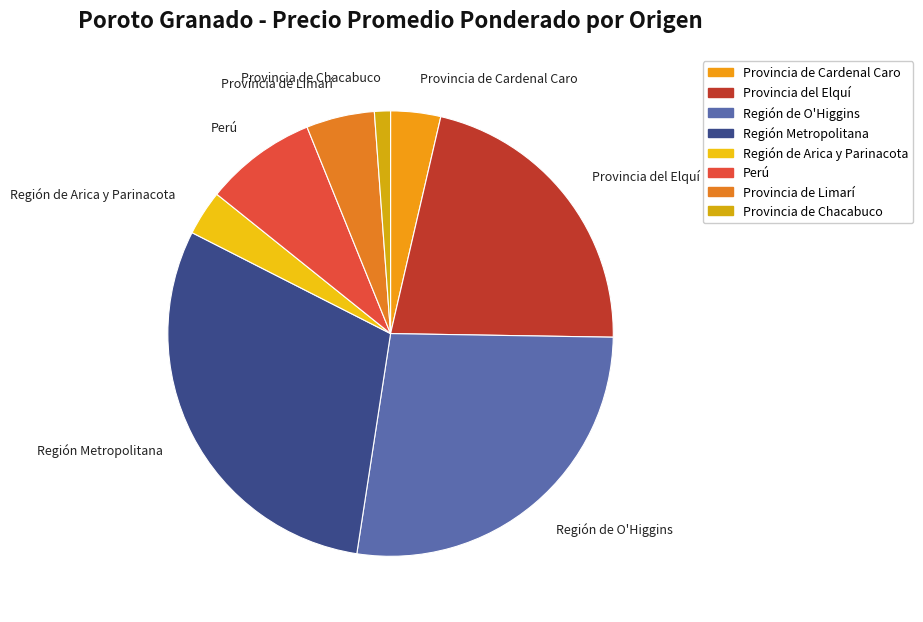

Is there a majority slice in this chart?

No